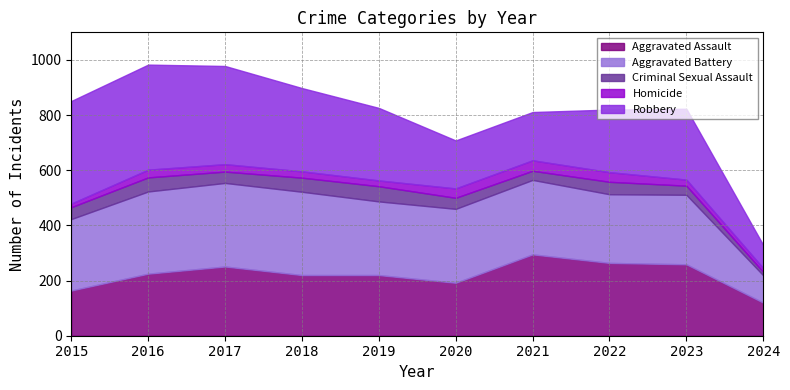

True or false: Aggravated Battery and Homicide cross at least once.

False